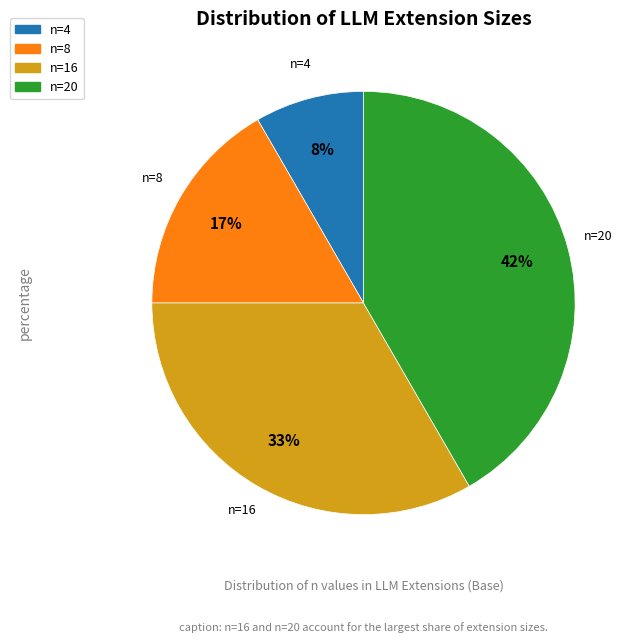

To the nearest percent, what is the average slice percentage?

25%